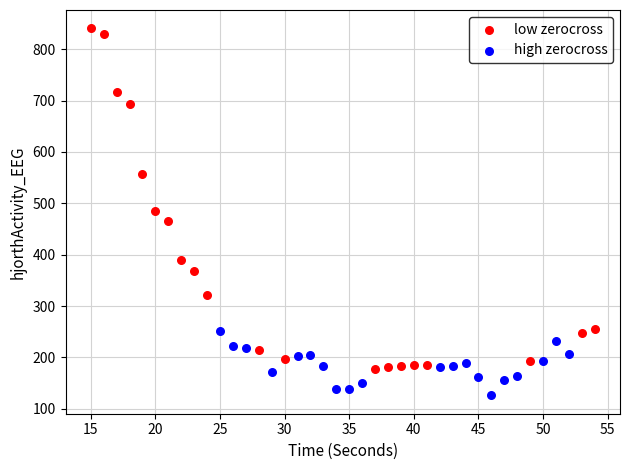

Which series reaches the maximum Y coordinate?

low zerocross